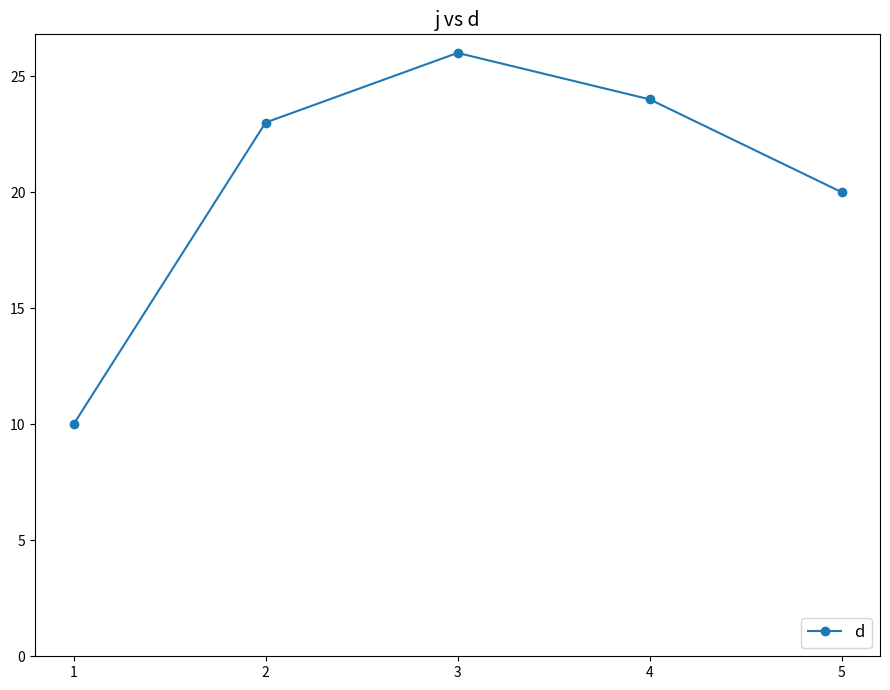

What is the value of the 3rd point from the left?

26